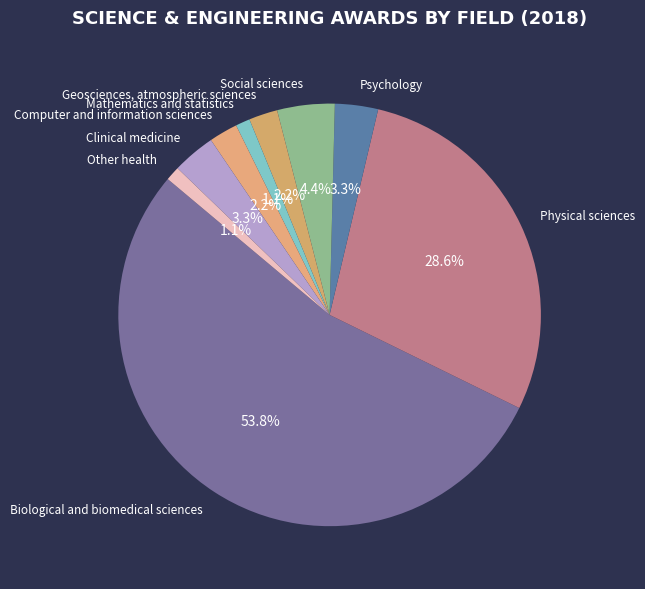

What is the total percentage of Biological and biomedical sciences and Geosciences, atmospheric sciences?

56.0%